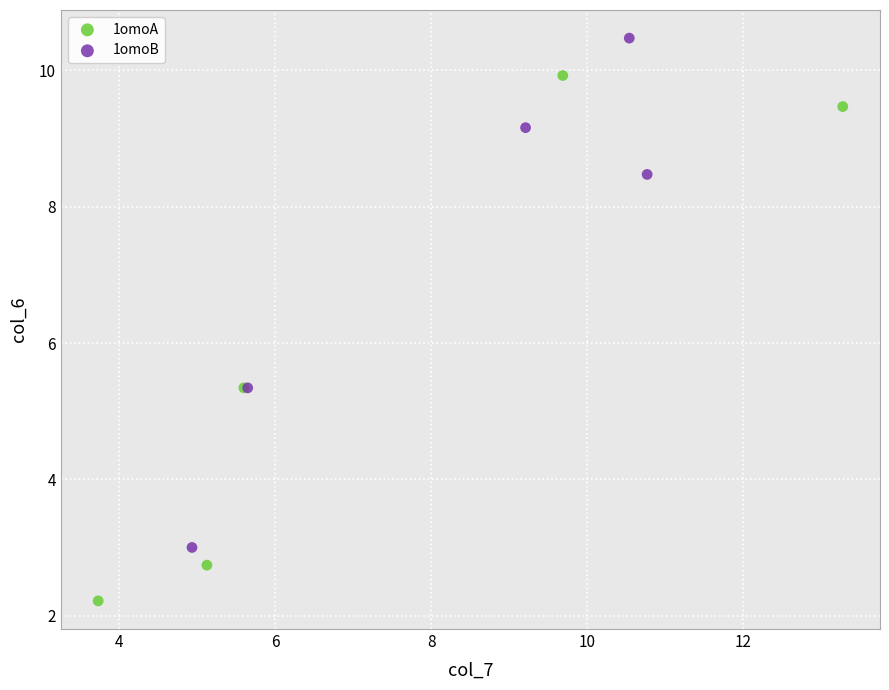

Which series contains the highest Y value?

1omoB